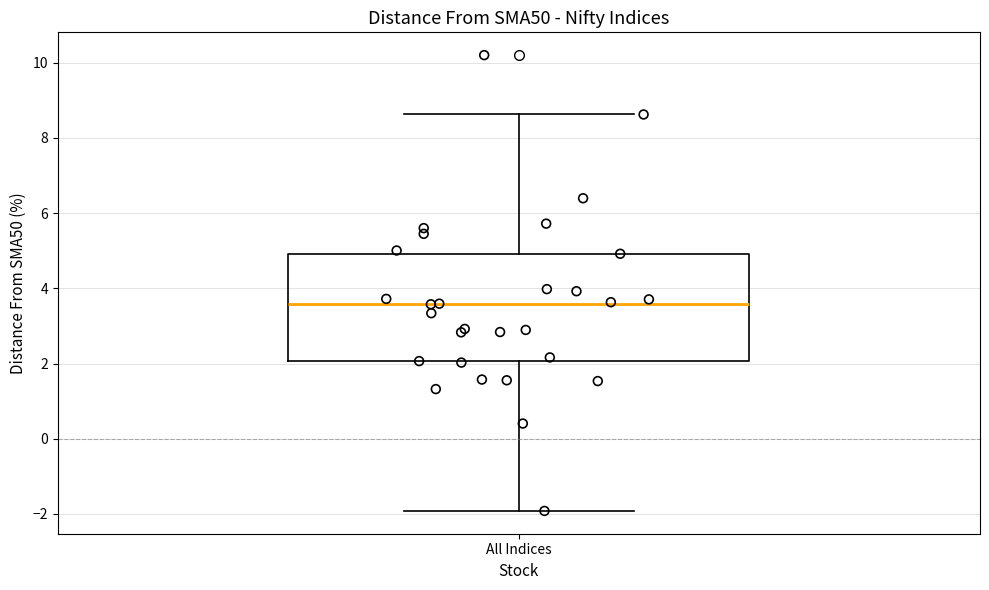

Transcribe this box plot: give where the median line is, the range the box spans, and where the two whiskers end, as read against the y-axis. The values are not printed on the chart, so give them approximately, as read against the axis.

median 3.6, box 2.0 to 5.0, whiskers -2.0 to 8.6